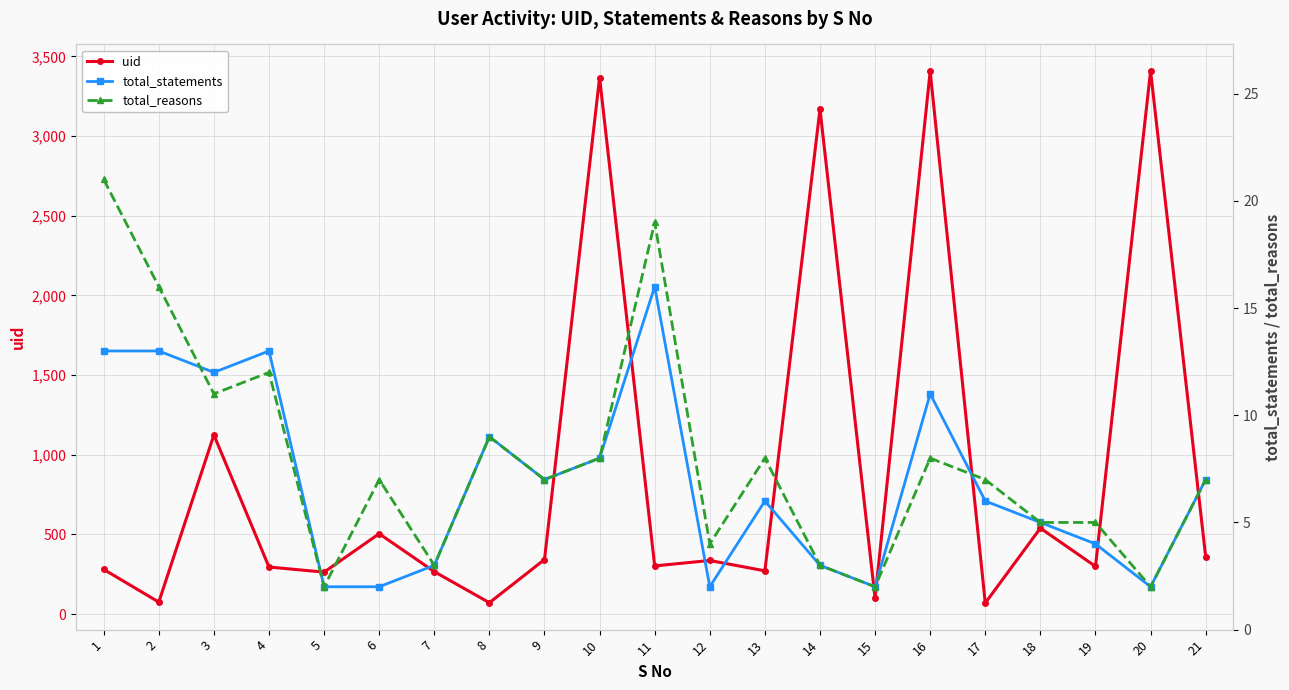

What is the lowest value of the total_reasons series?

2